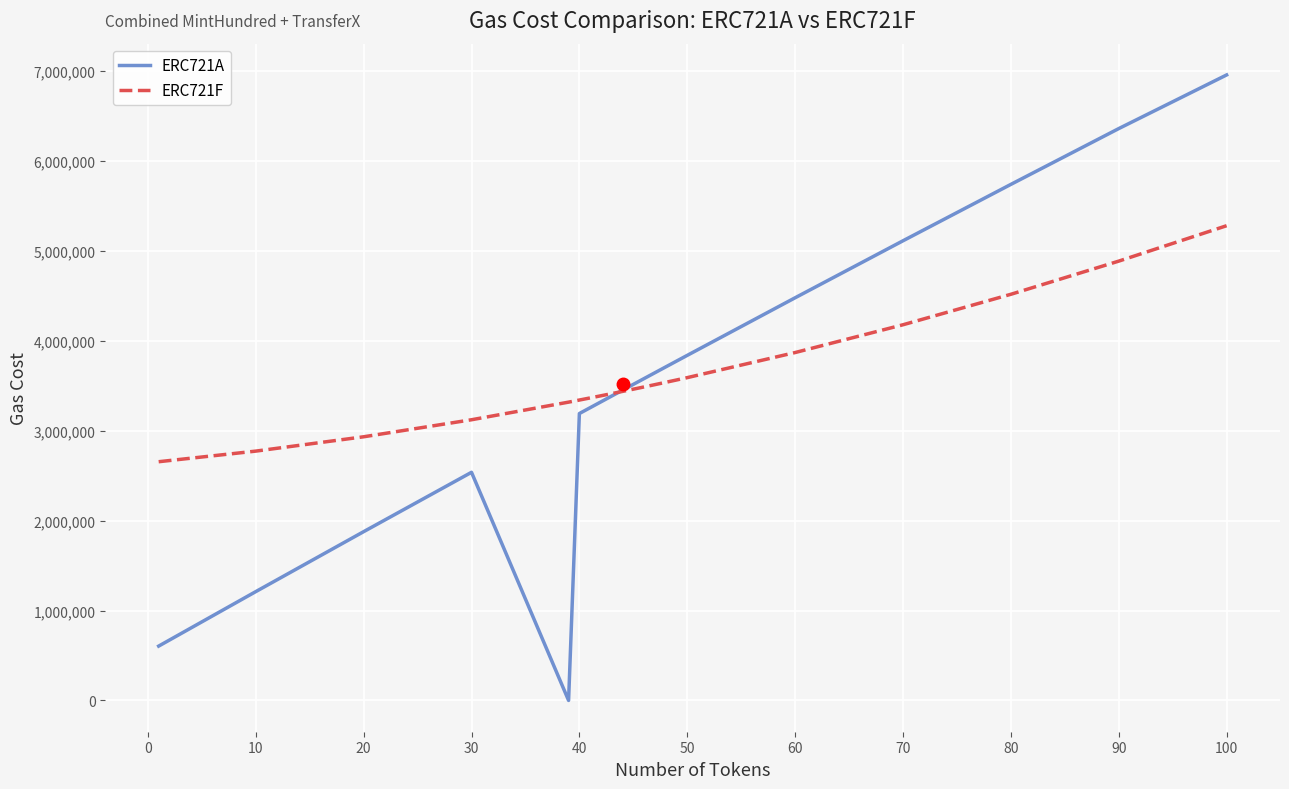

What is the highest value of the ERC721A series?

6954345